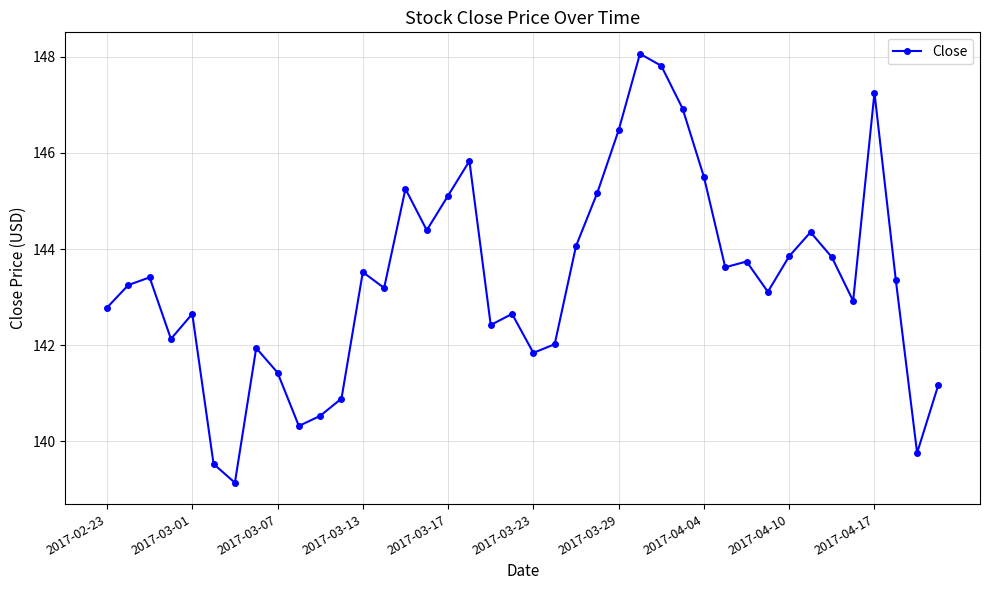

What is the greatest value displayed?

148.1